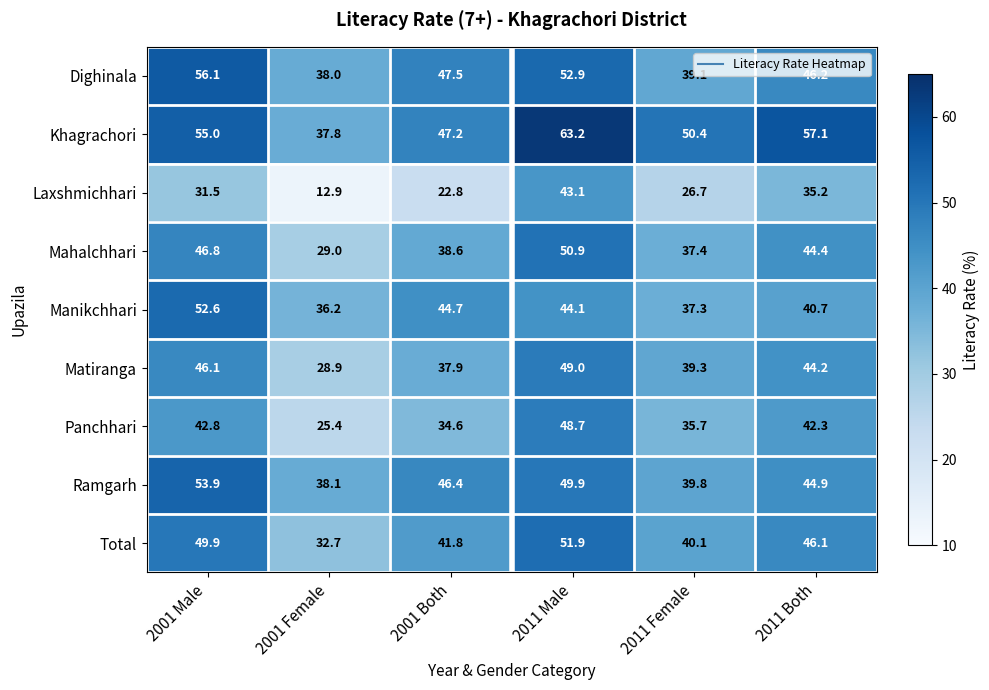

What is the total value across all series at 2001 Both?

361.5